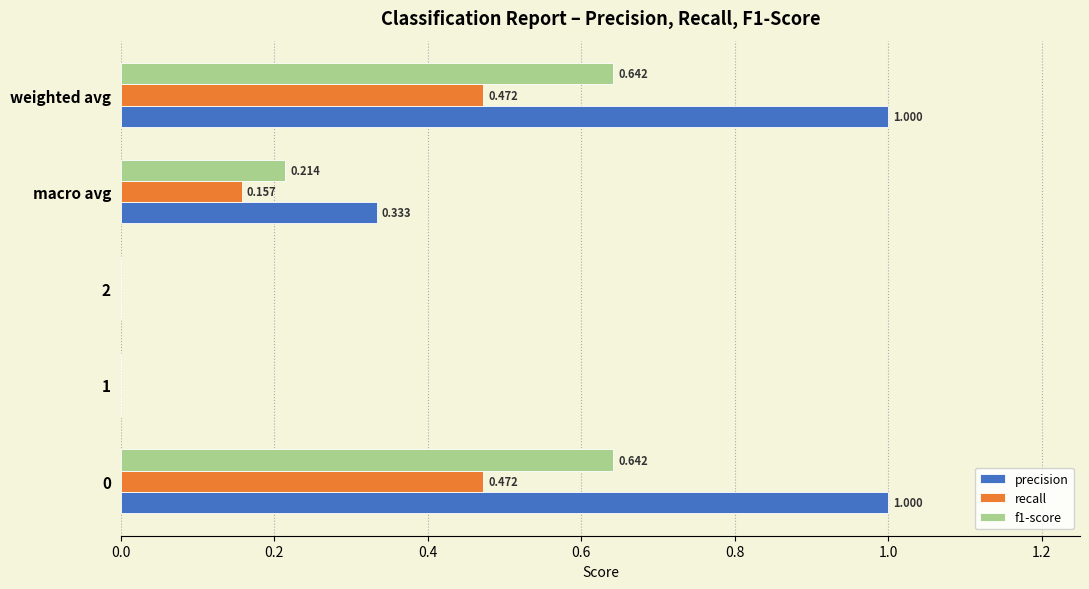

Count the number of data series in this chart.

3